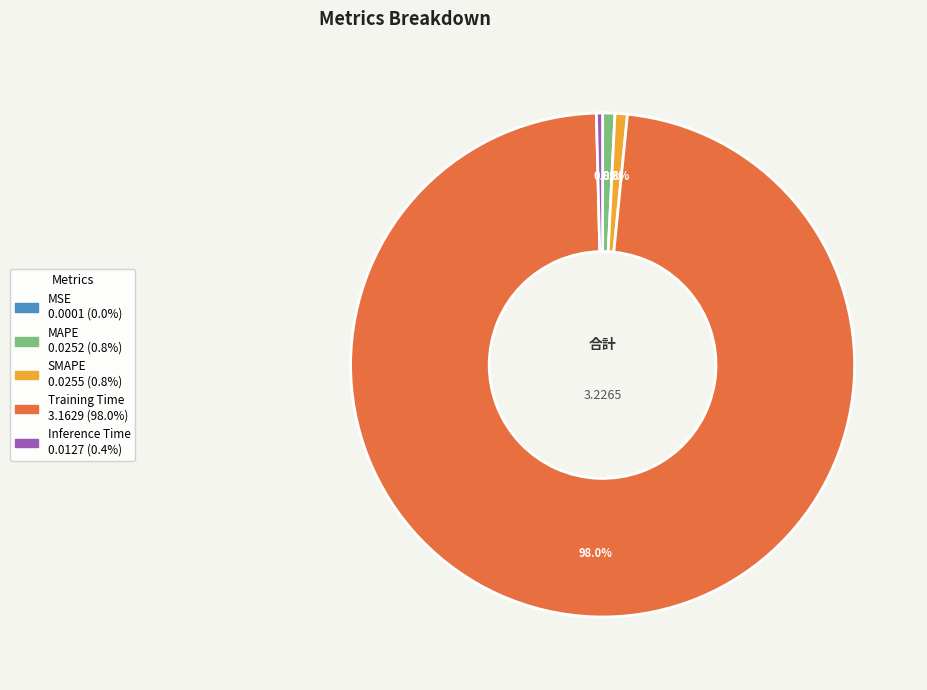

Which slice is the largest?

Training Time